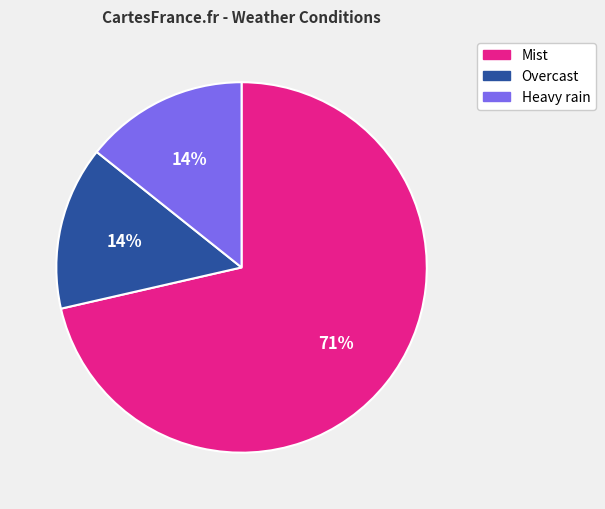

To the nearest percent, what is the average slice percentage?

33%